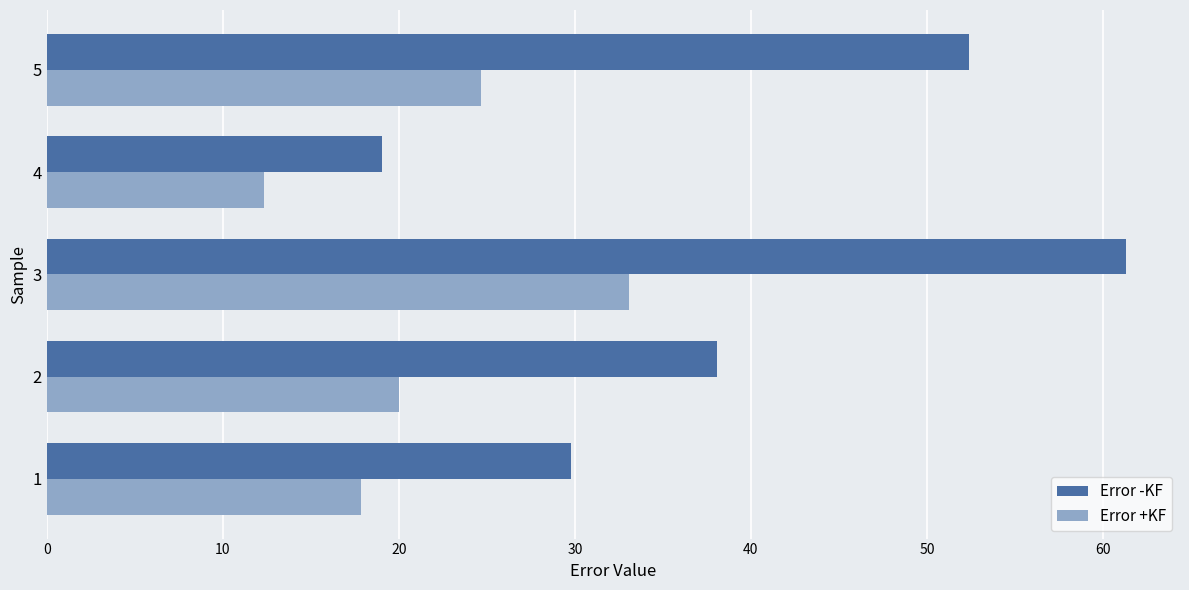

How many data points in Error -KF are above 38?

3